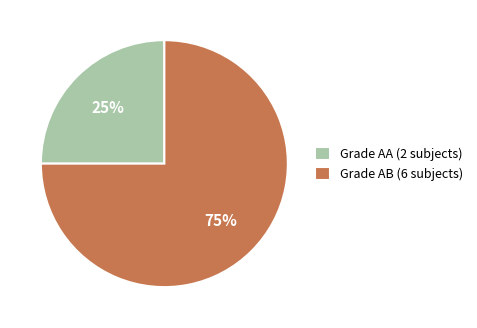

Is there any slice that represents more than half of the pie?

Yes